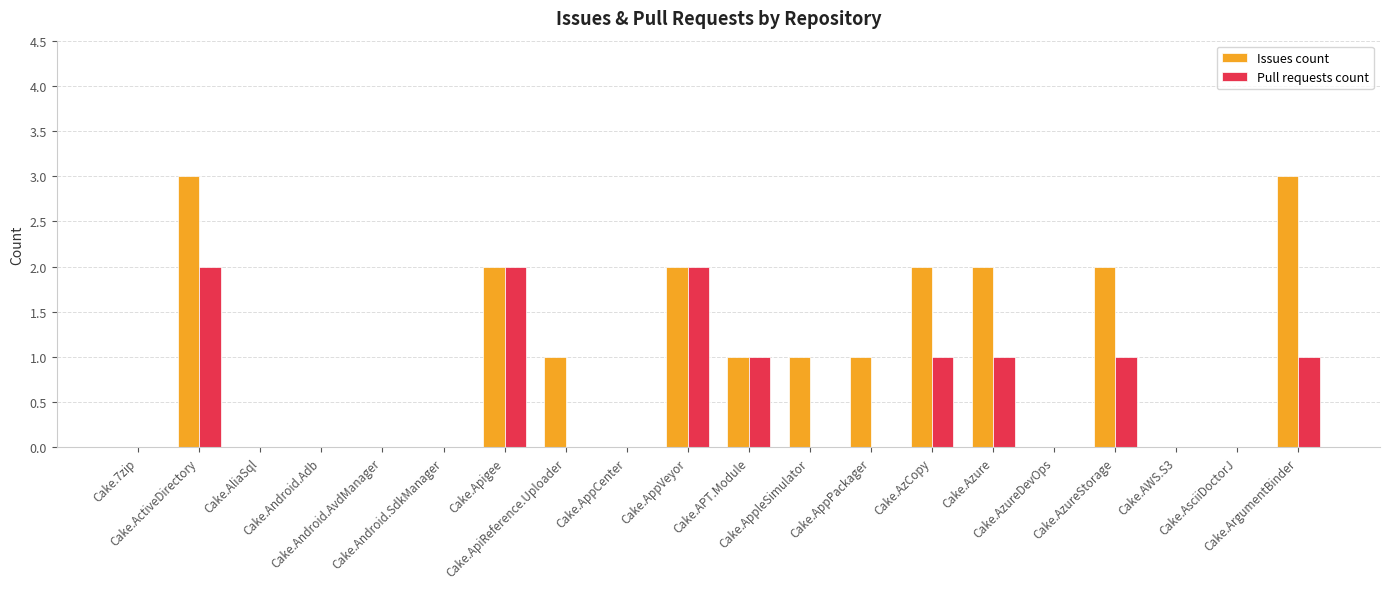

What is the sum of all Pull requests count values?

11